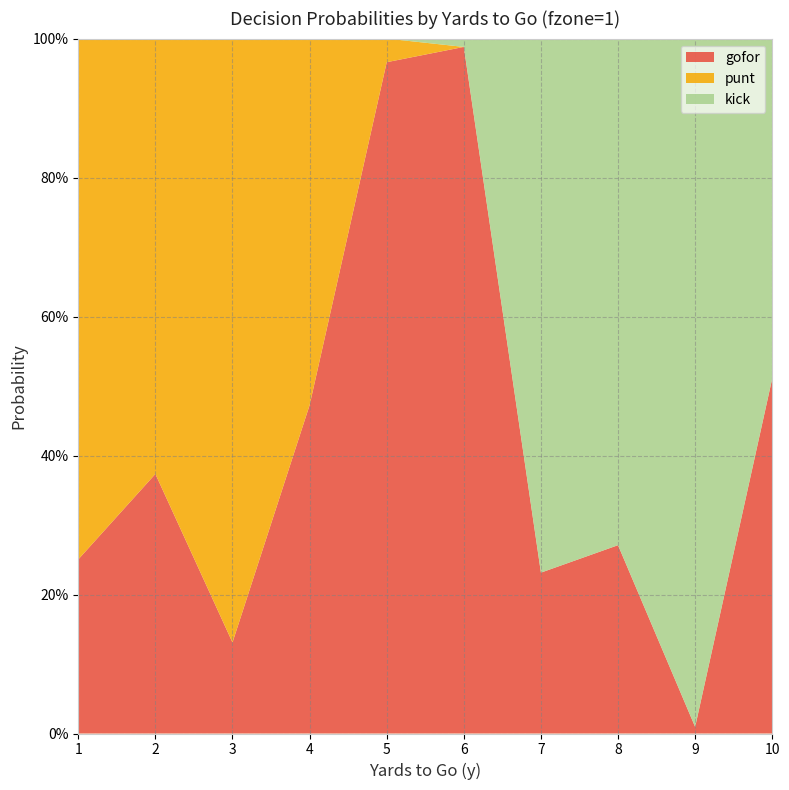

Reading left to right, what are all the values shown in this chart?

gofor: 0.3	0.4	0.1	0.5	1.0	1.0	0.2	0.3	0.0	0.5
punt: 0.7	0.6	0.9	0.5	0.0	0.0	0.0	0.0	0.0	0.0
kick: 0.0	0.0	0.0	0.0	0.0	0.0	0.8	0.7	1.0	0.5